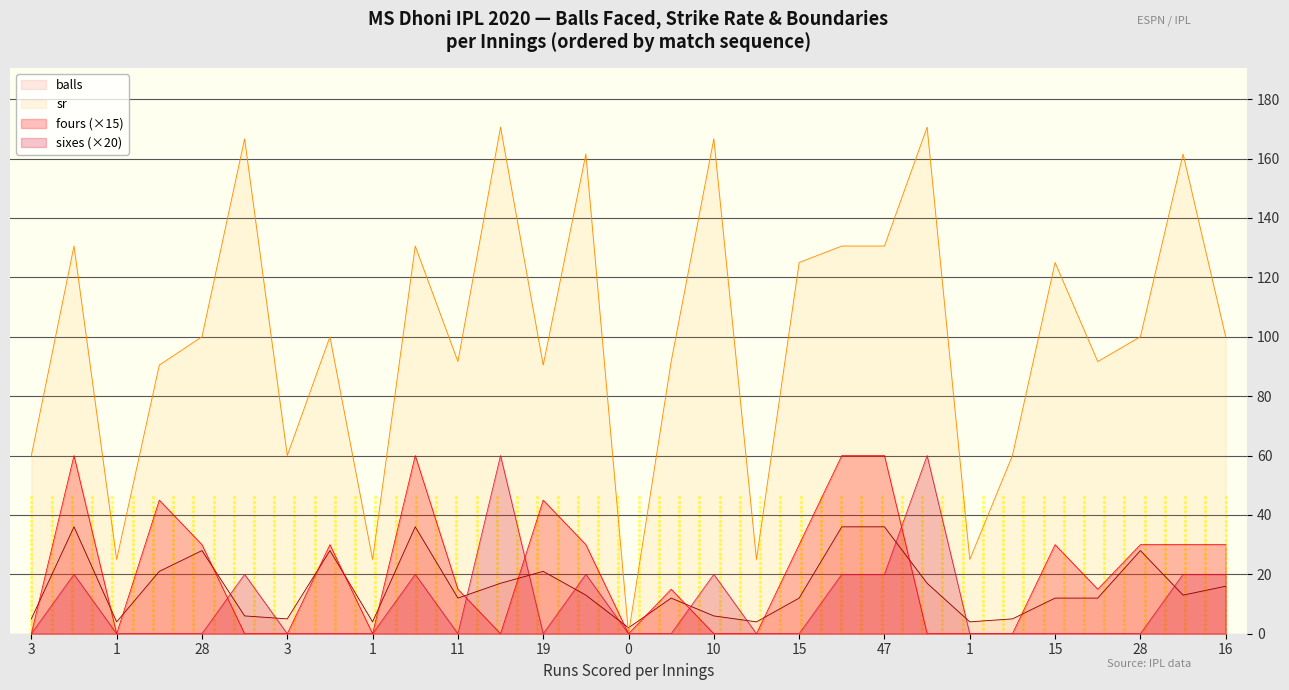

What is the average value of the fours series?

21.2